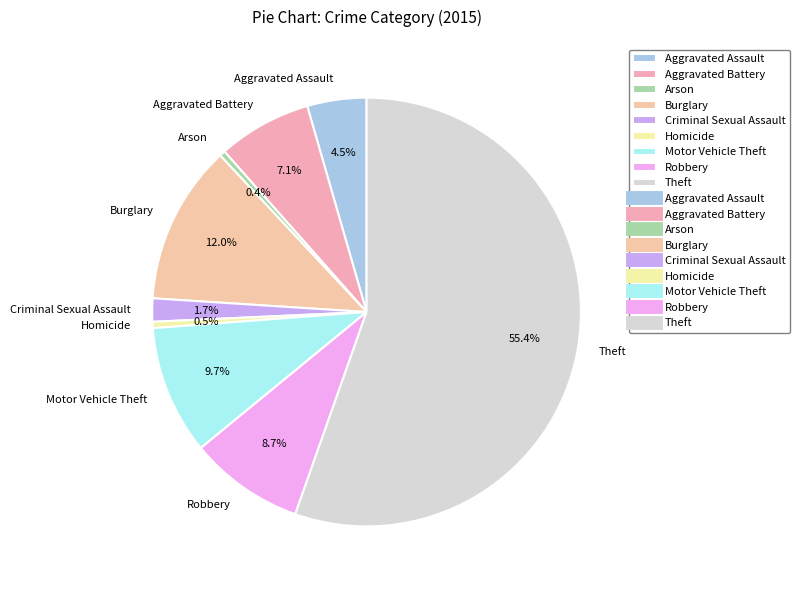

To the nearest percent, what is the difference between the Theft and Homicide slice percentages?

55%